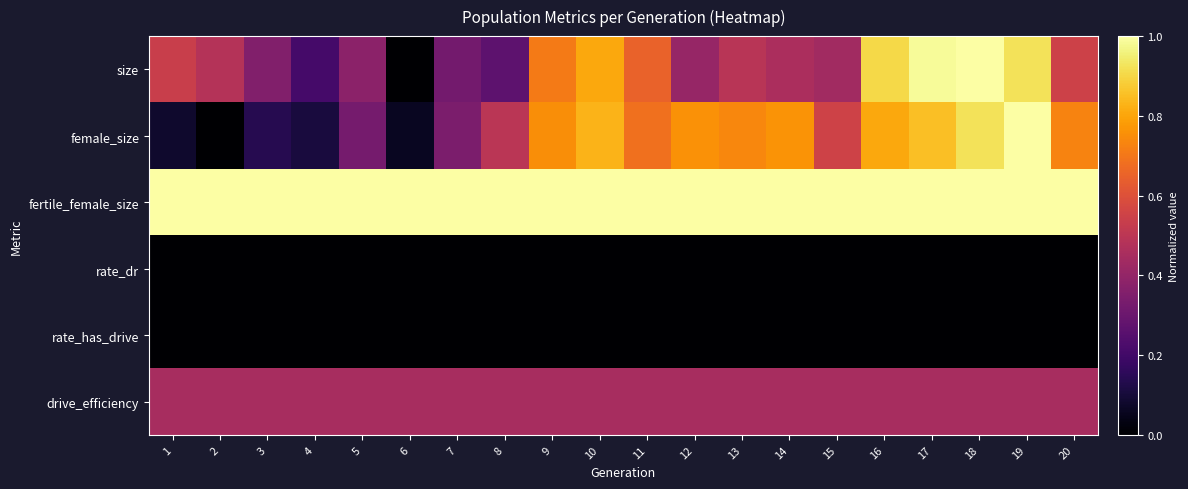

Which category has the lowest value across all series?

6